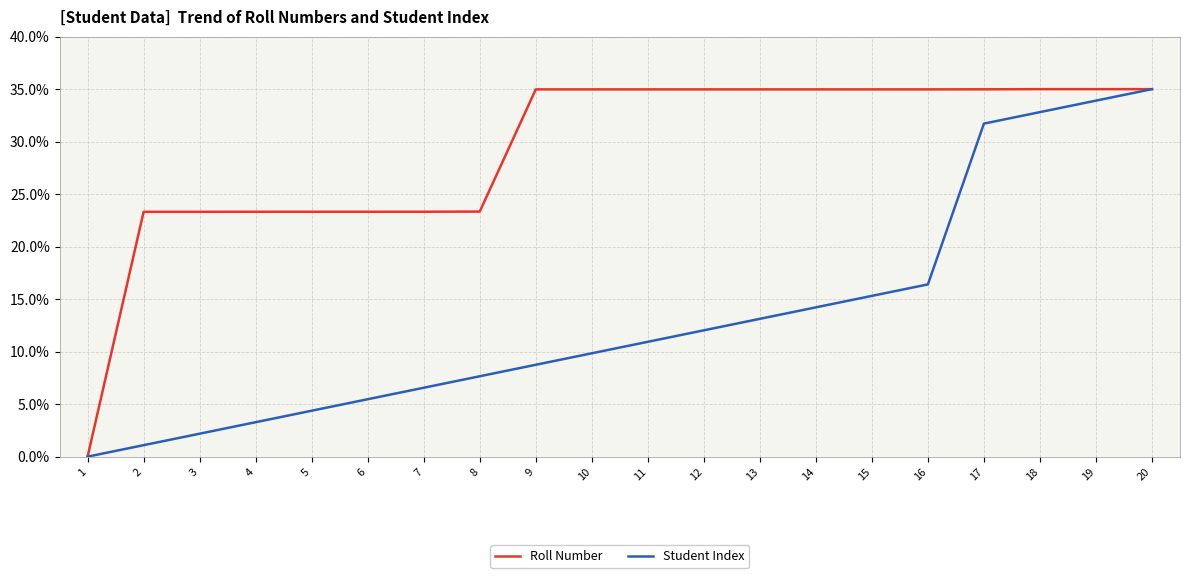

What is the sum of all Student Index values?

264.7